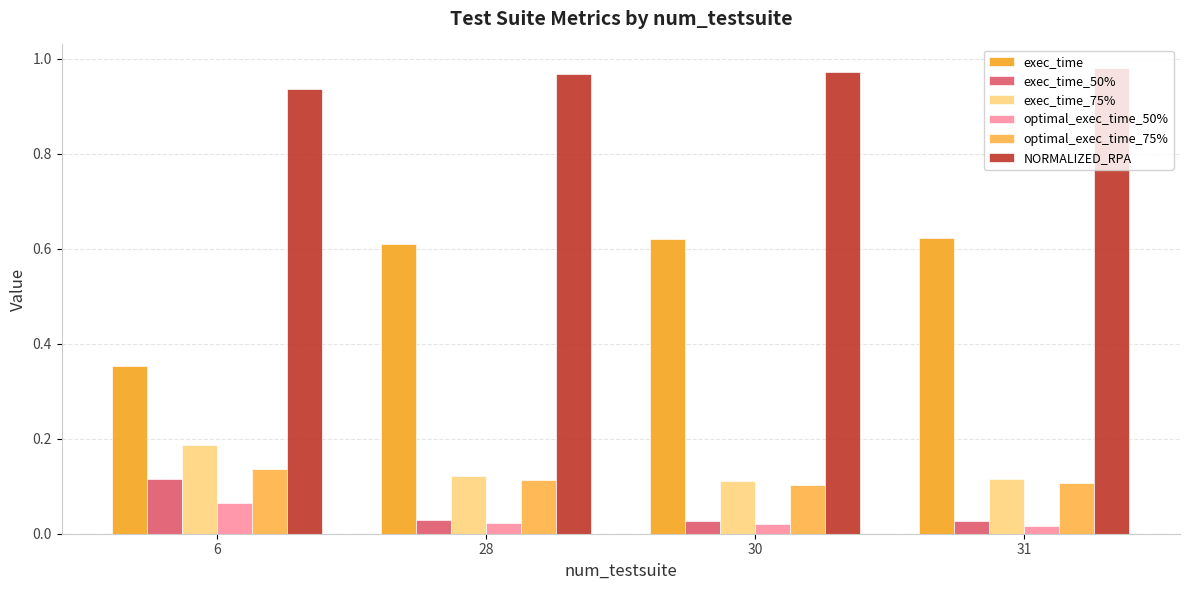

Rank the series at 30 from lowest to highest value.

optimal_exec_time_50%, exec_time_50%, optimal_exec_time_75%, exec_time_75%, exec_time, NORMALIZED_RPA